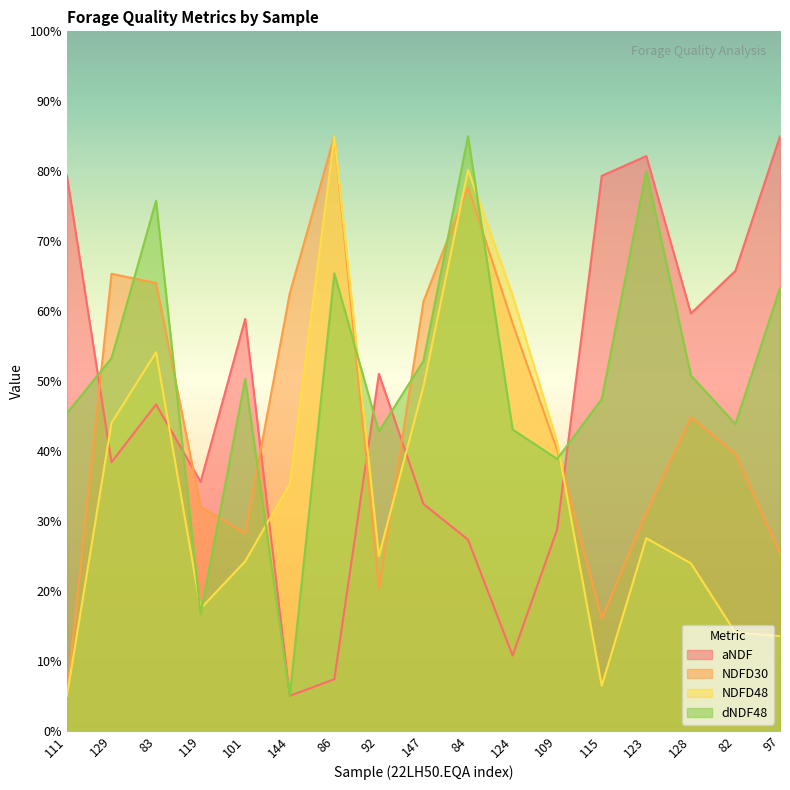

At which category is the sum across all series the highest?

84